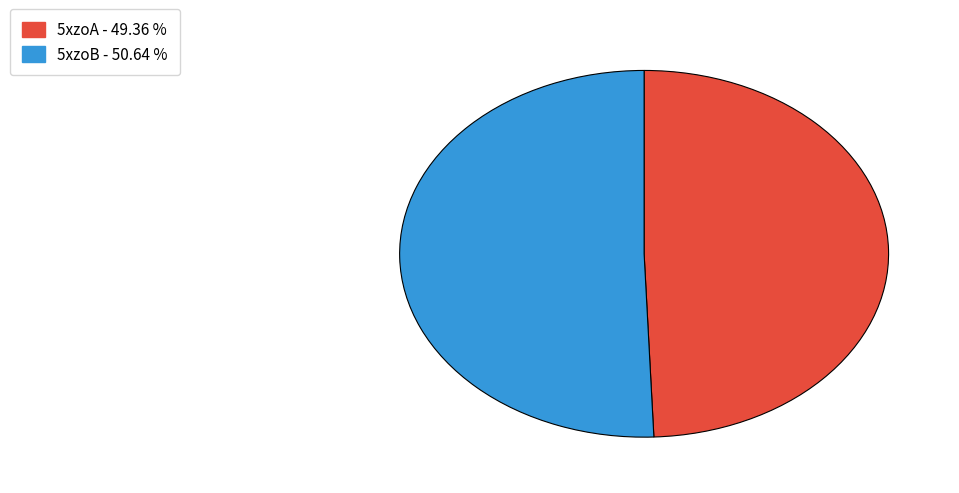

Is it true that 5xzoB is 51% of the pie?

True